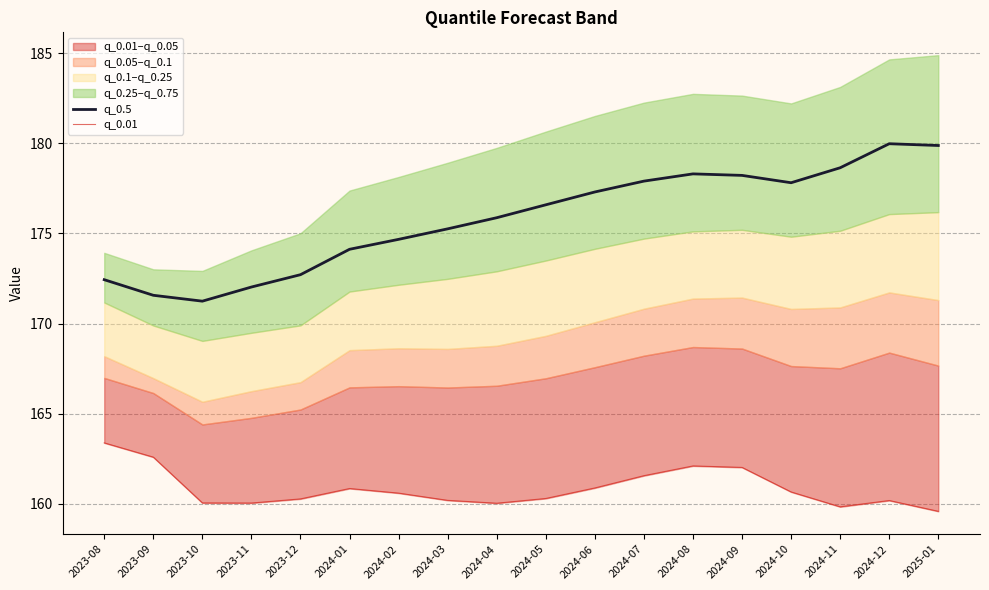

What is the sum of the q_0.5 values at 2024-03 and 2024-02?

349.9